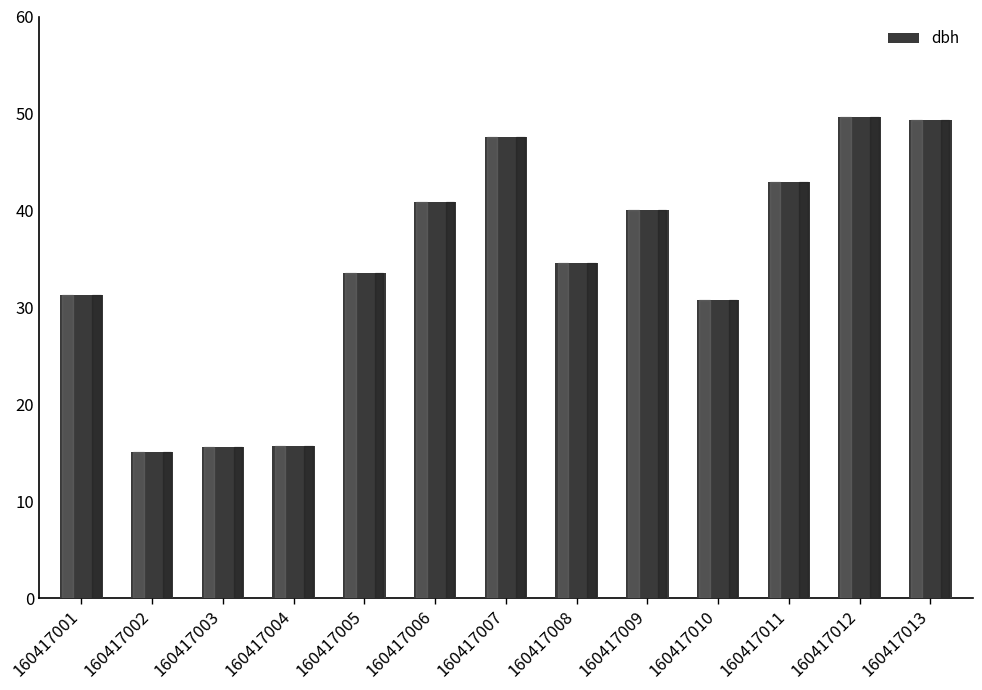

The value at 160417011 is 42.9. True or false?

True